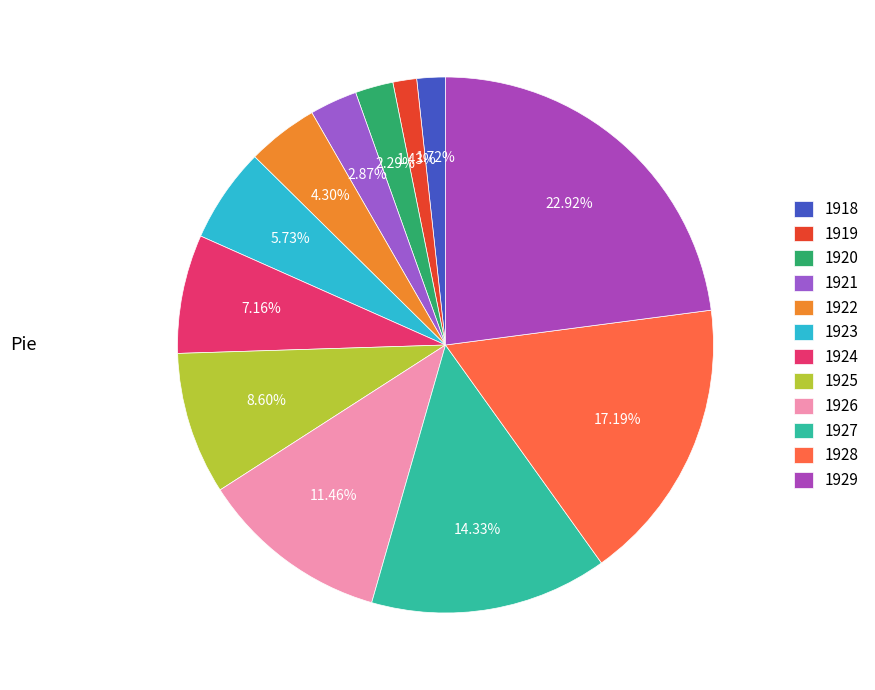

Count the number of slices in the pie.

12